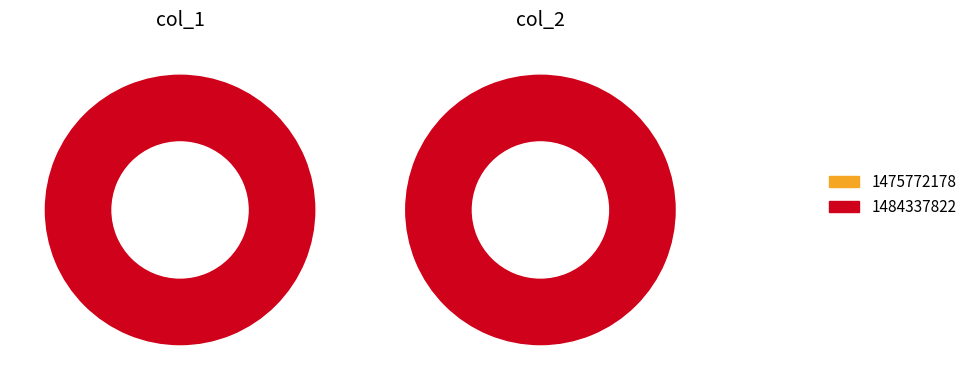

Which has a higher value, 1475772178 or 1484337822?

1484337822